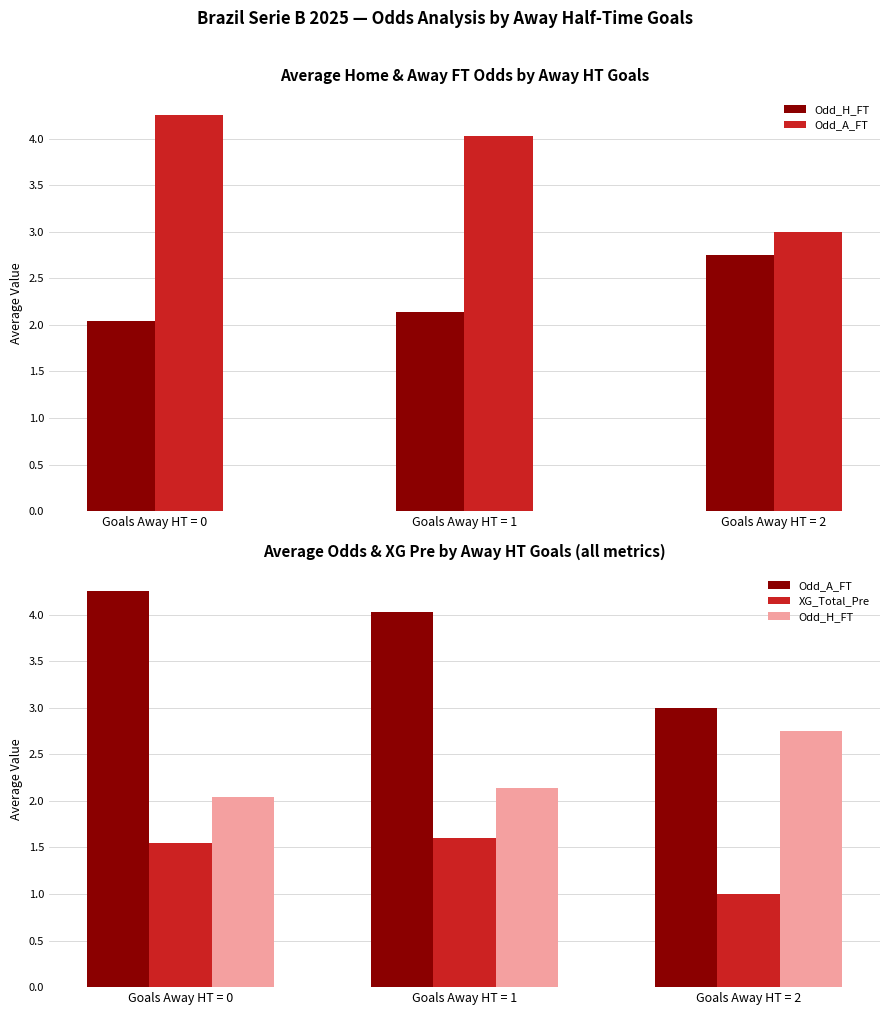

The value of Odd_H_FT at Goals Away HT = 2 is 2.8. True or false?

True